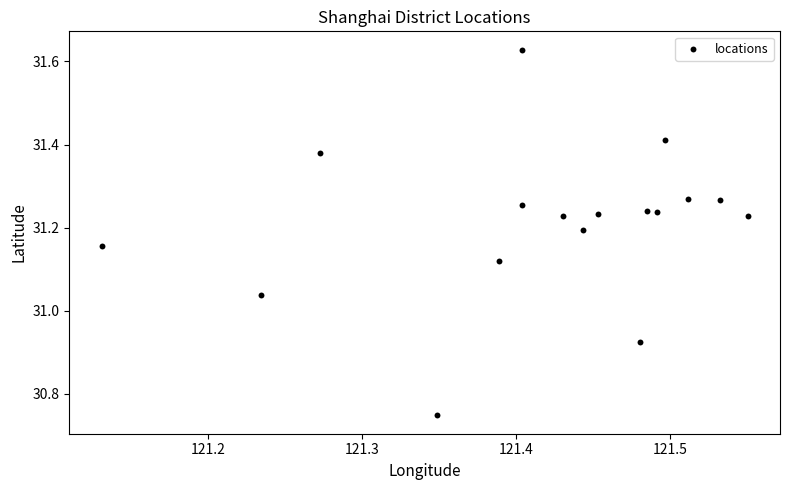

What is the range of X values (max minus min)?

0.4